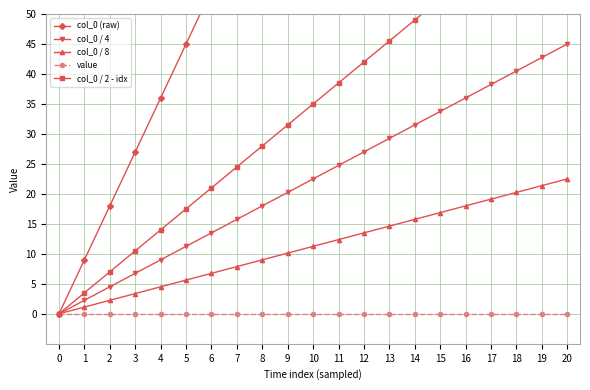

Which series changed the most between 0 and 9?

col_0 (raw)